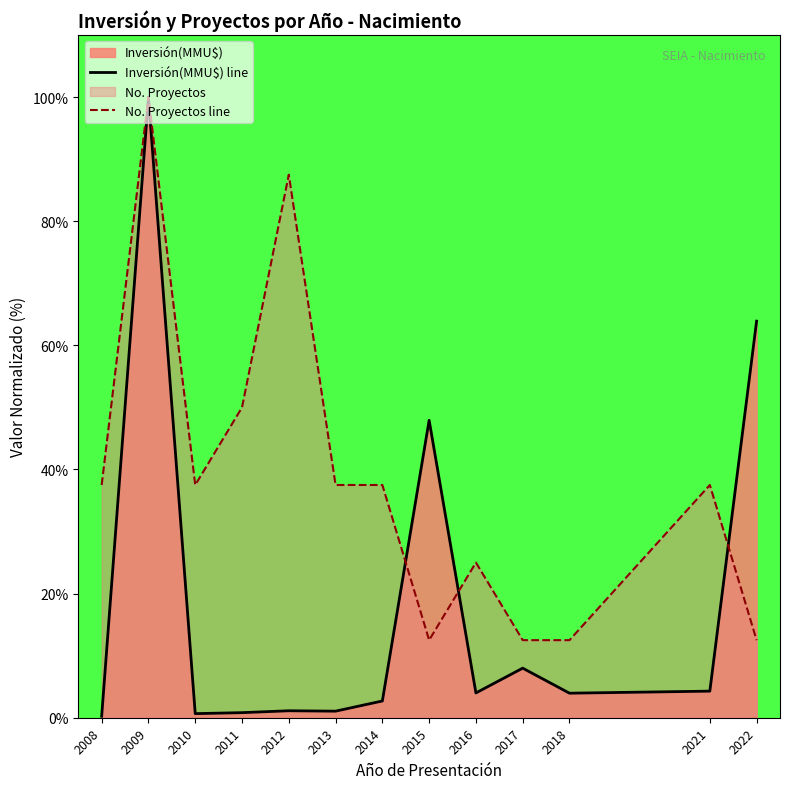

Reading left to right, transcribe all the data shown in this chart.

Inversión(MMU$) line: 2008=0.2	2009=100.0	2010=0.7	2011=0.8	2012=1.1	2013=1.1	2014=2.7	2015=47.9	2016=4.0	2017=8.0	2018=4.0	2021=4.3	2022=63.9
No. Proyectos line: 2008=37.5	2009=100.0	2010=37.5	2011=50.0	2012=87.5	2013=37.5	2014=37.5	2015=12.5	2016=25.0	2017=12.5	2018=12.5	2021=37.5	2022=12.5